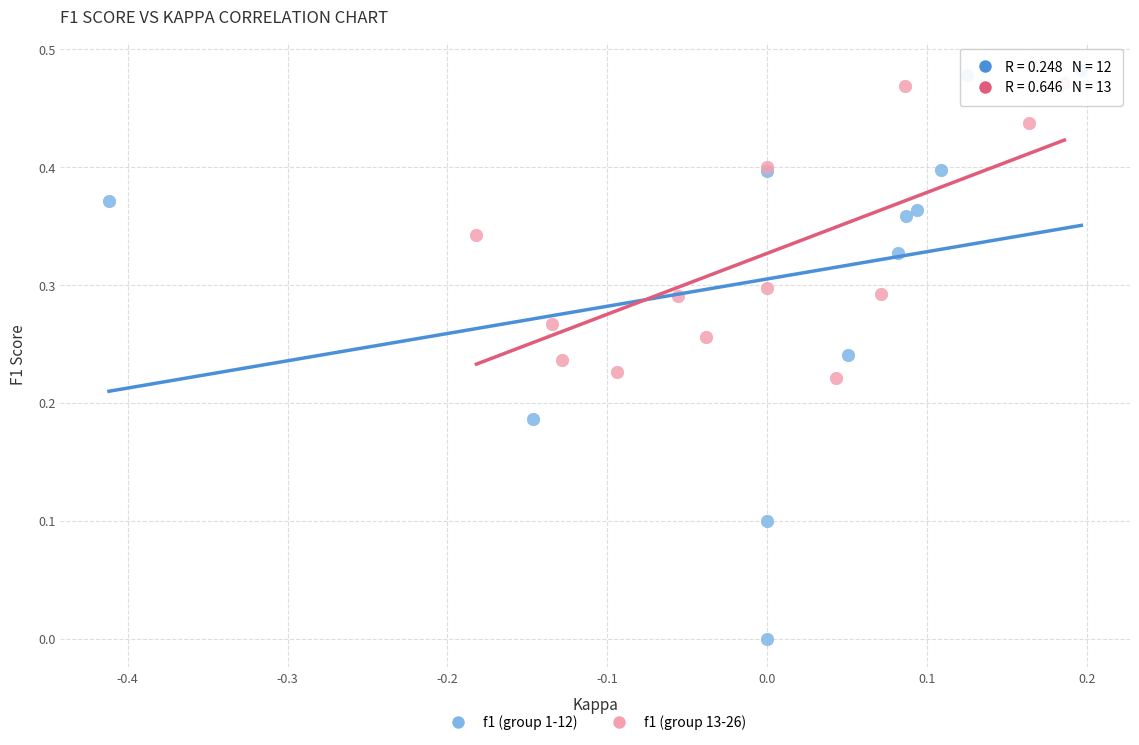

What are all the series names shown in the legend?

f1 (group 1-12), f1 (group 13-26)